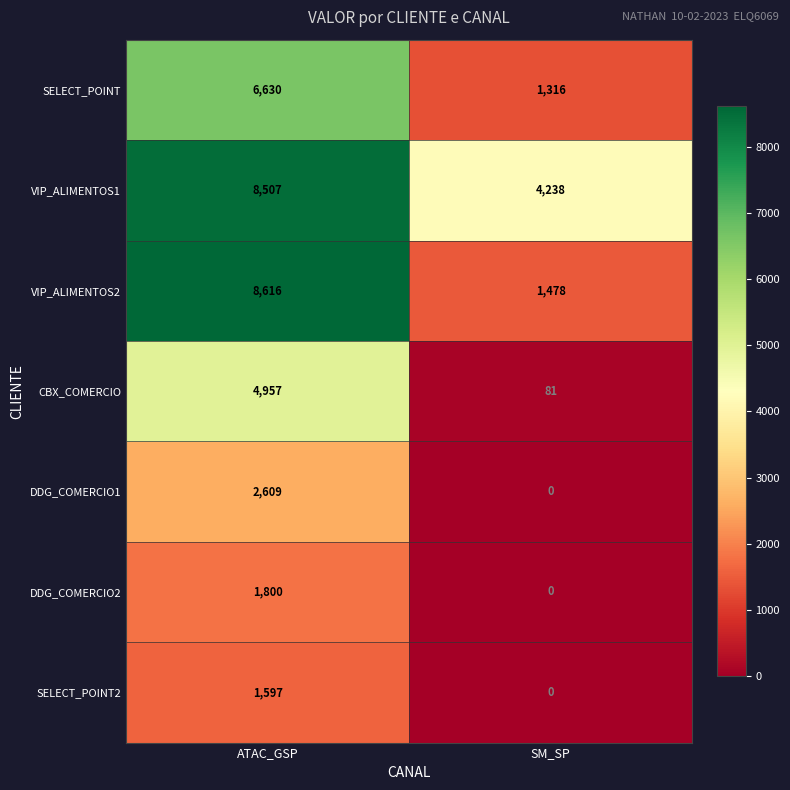

Which series has the largest range (max minus min)?

VIP_ALIMENTOS2